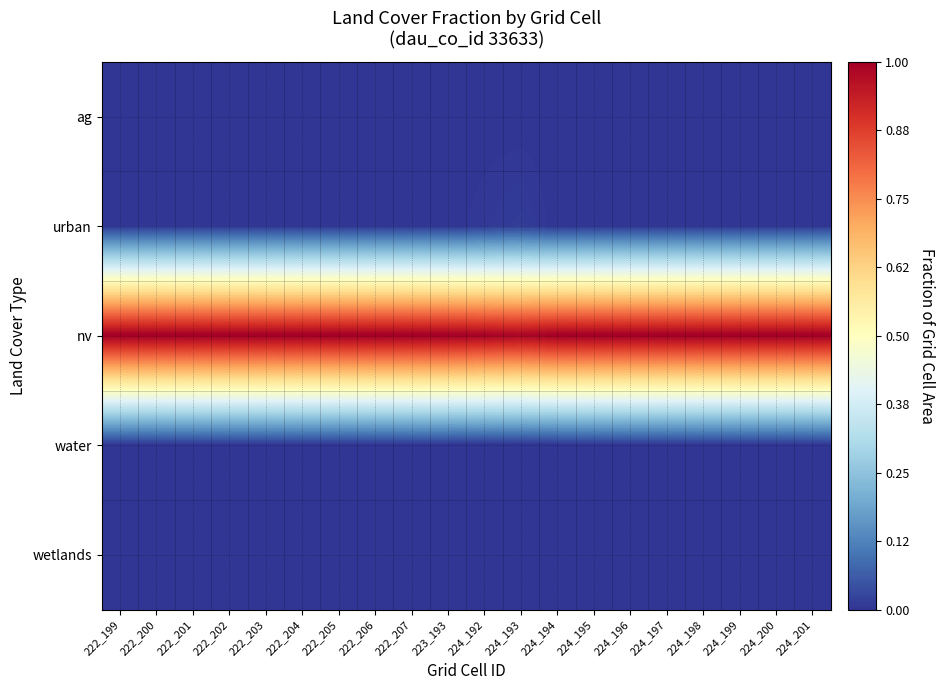

Count the number of categories in the chart.

20